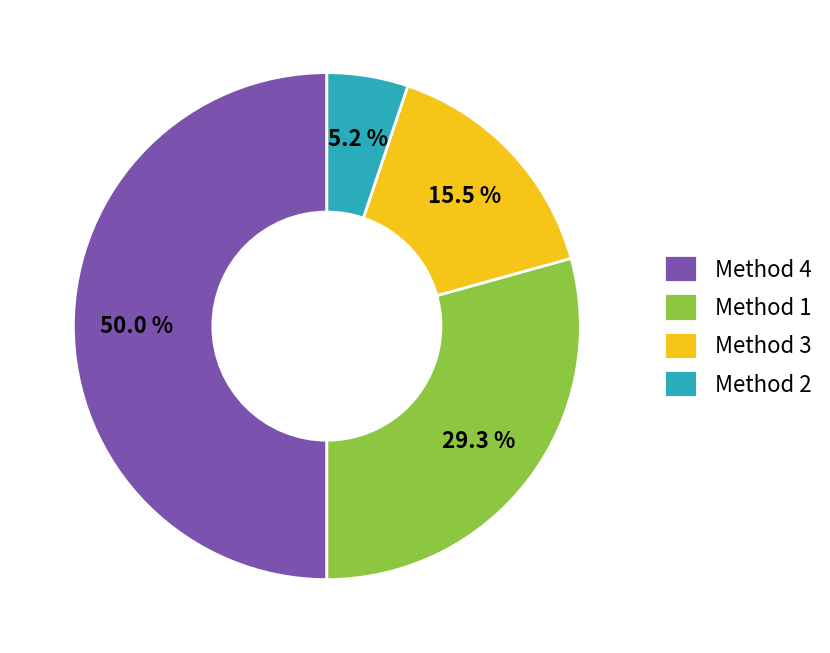

Count the number of slices in the pie.

4